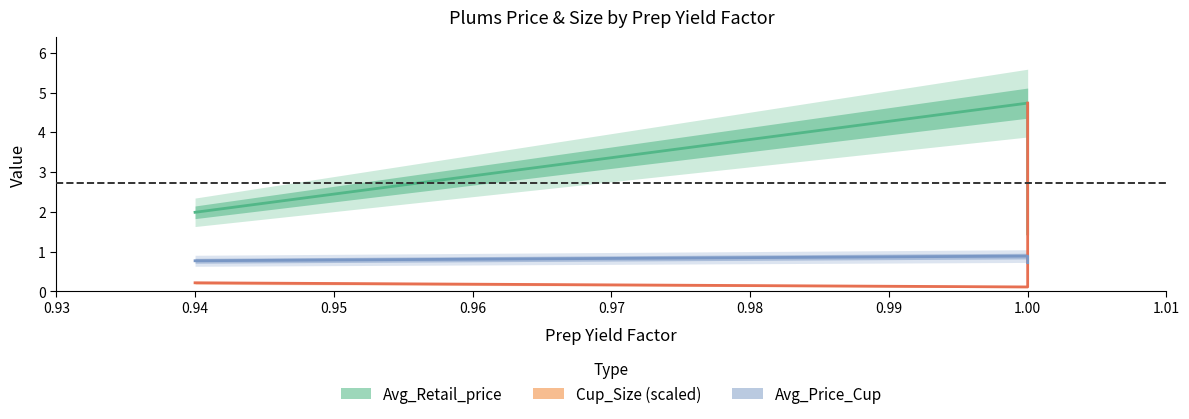

Does the chart display data point markers on the line(s)?

No